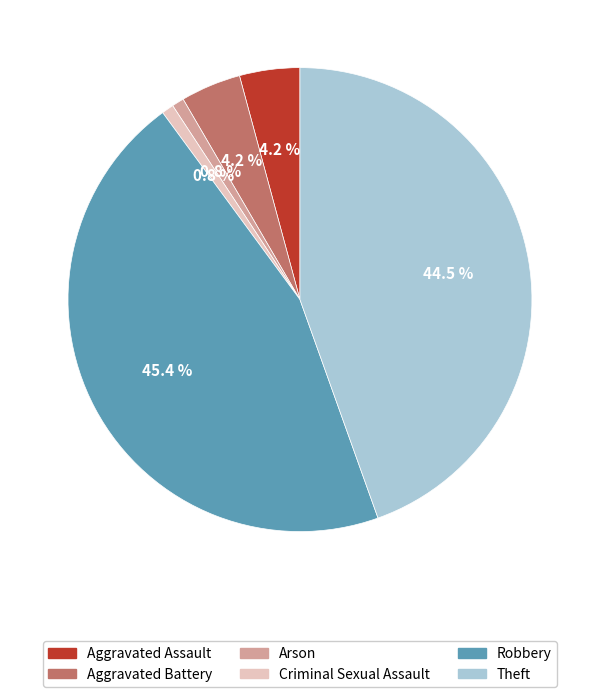

To the nearest percent, what portion does Robbery represent?

45%